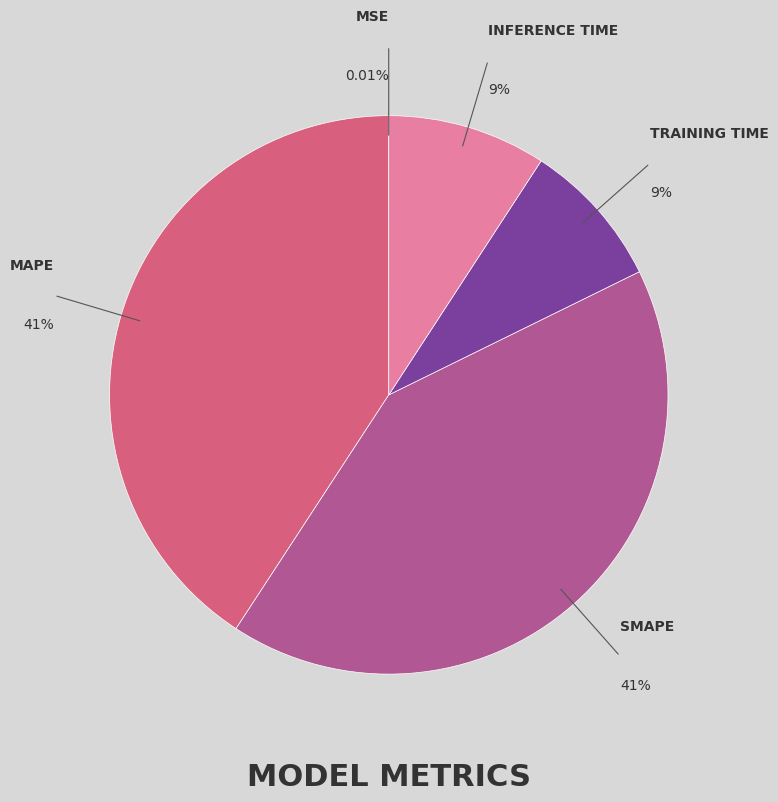

Is there any slice that represents more than half of the pie?

No